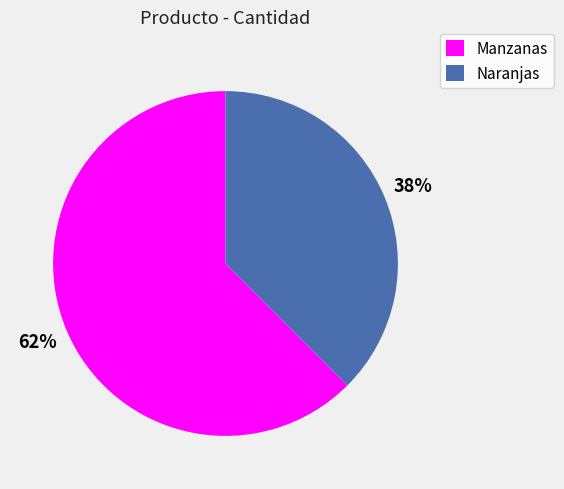

What is the ratio of the value at Naranjas to the value at Manzanas?

0.6